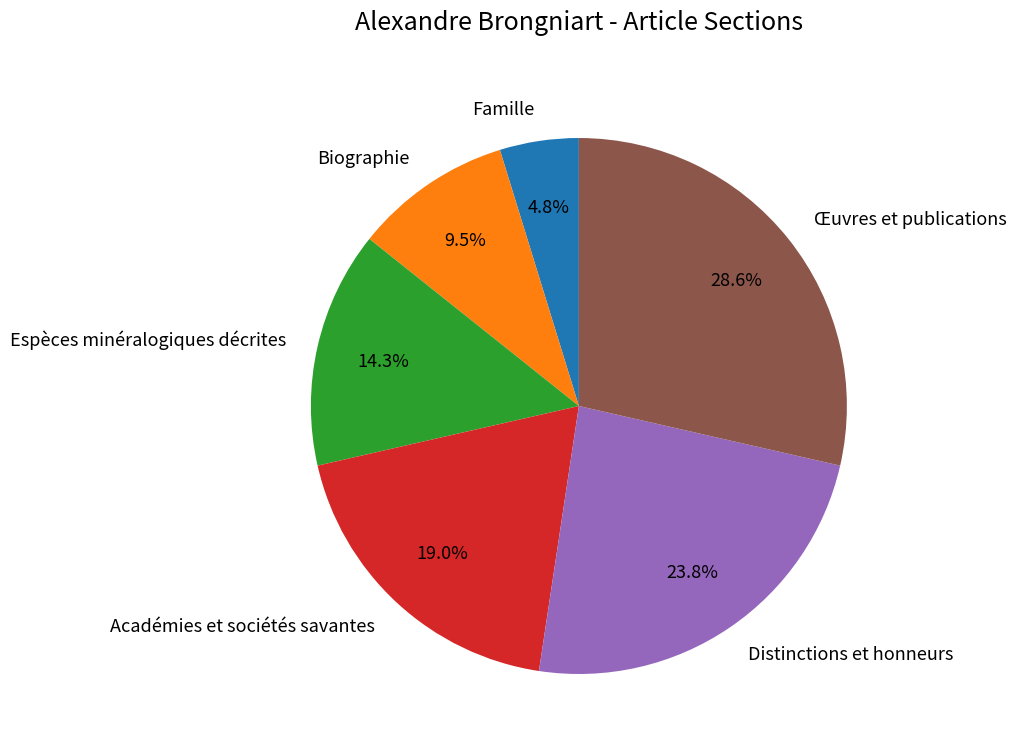

Which slice is the largest?

Œuvres et publications